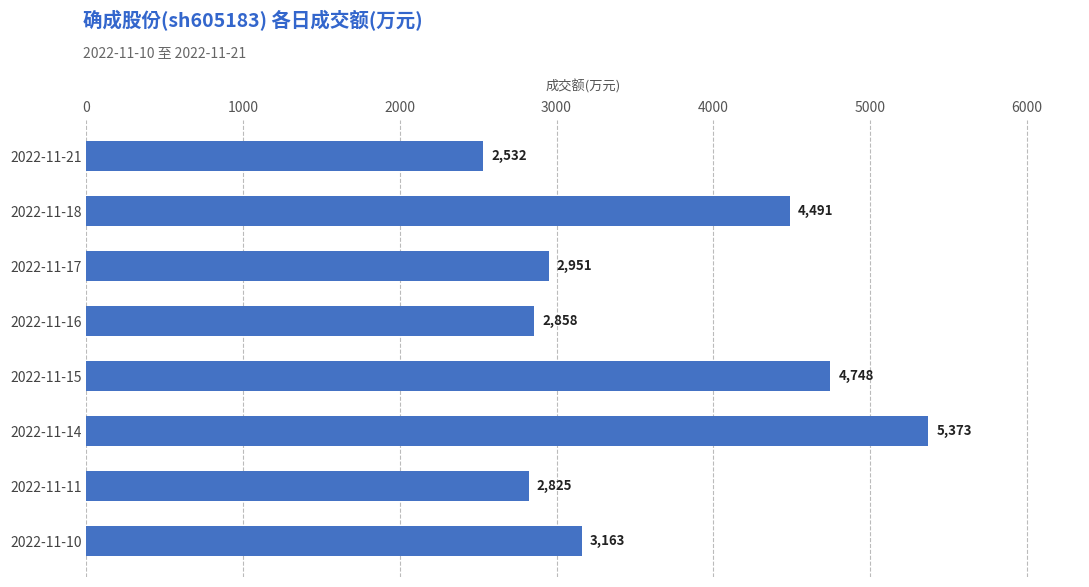

Reading bottom to top, extract all data points from this chart.

2022-11-10=3163	2022-11-11=2825	2022-11-14=5373	2022-11-15=4748	2022-11-16=2858	2022-11-17=2951	2022-11-18=4491	2022-11-21=2532